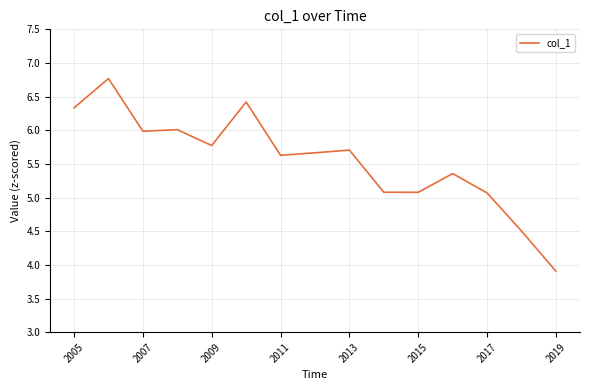

What is the minimum value shown in the chart?

3.9